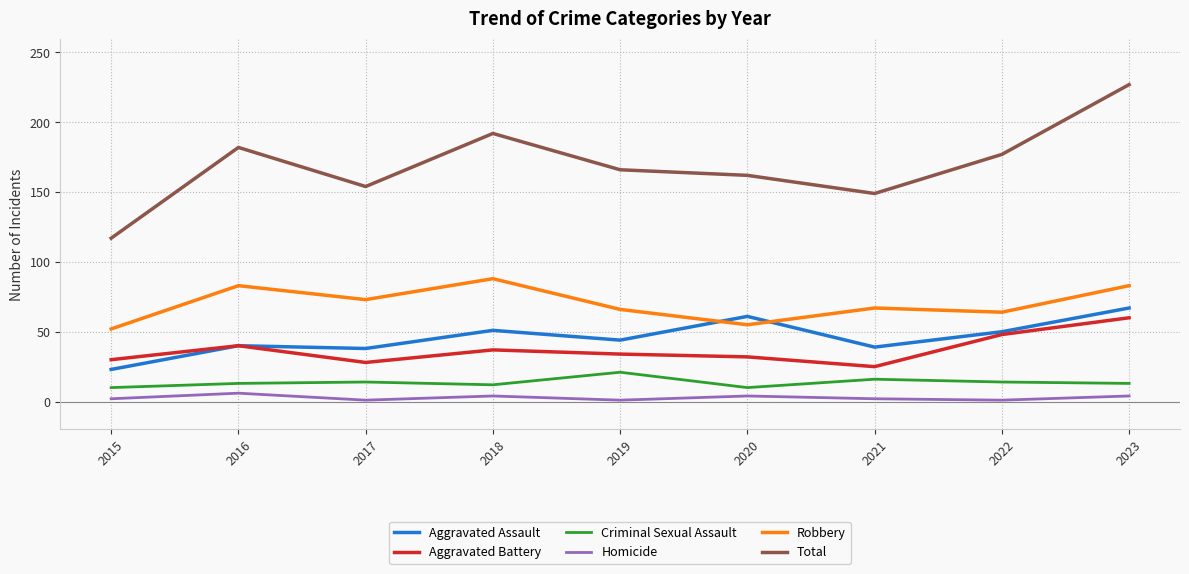

True or false: Criminal Sexual Assault has a value of 23 at 2022.

False